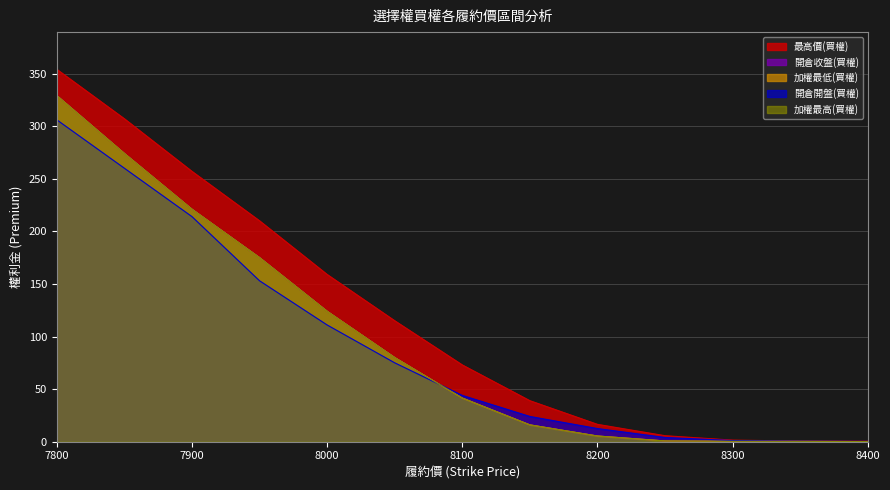

At which category is the sum across all series the highest?

7800